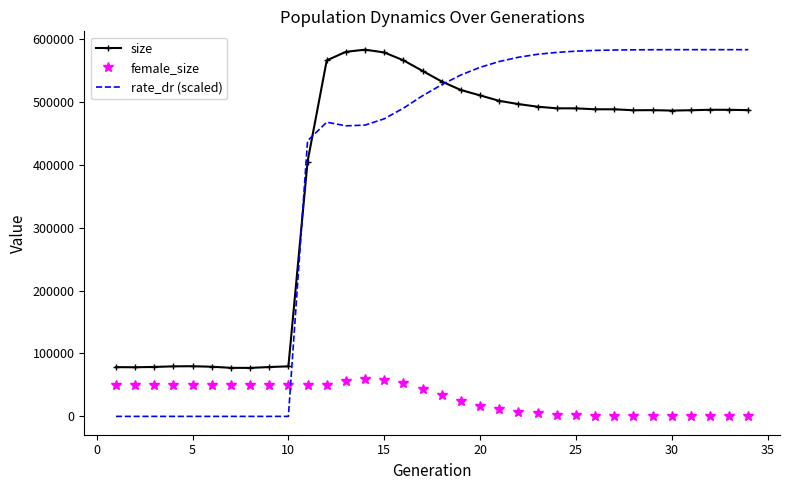

Which series has the largest range (max minus min)?

rate_dr (scaled)